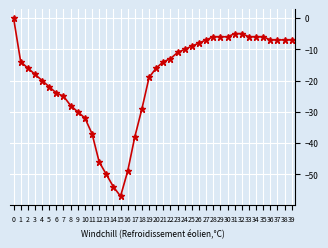

What is the value of the 3rd point from the left?

-16